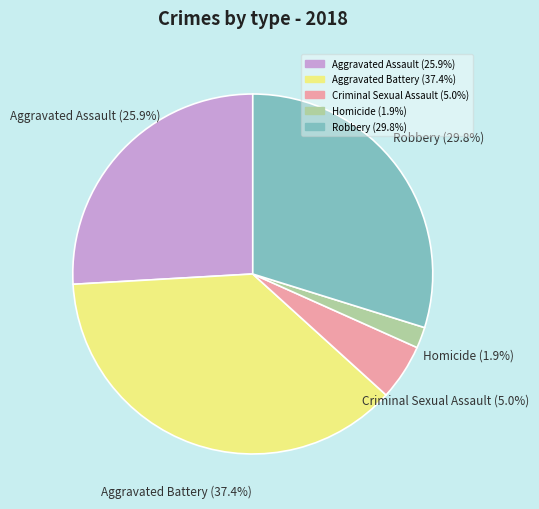

How many segments does this pie chart have?

5